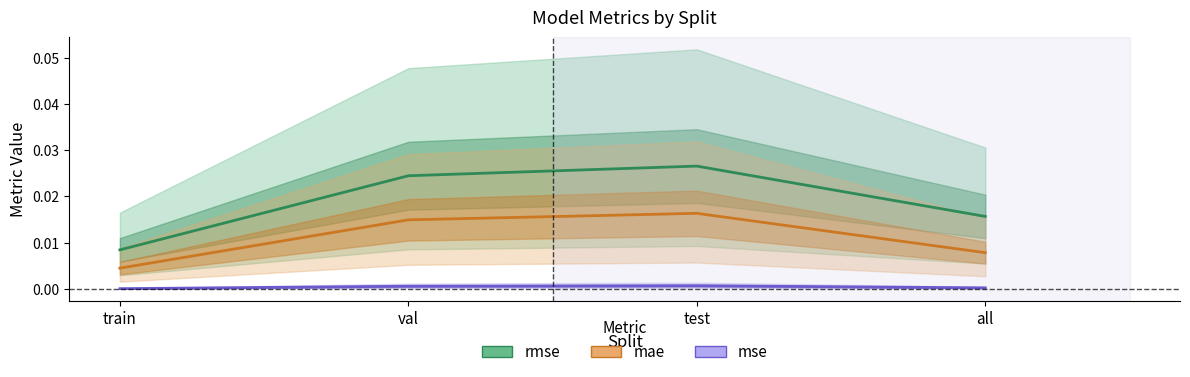

At which category does the chart reach its minimum across all series?

train